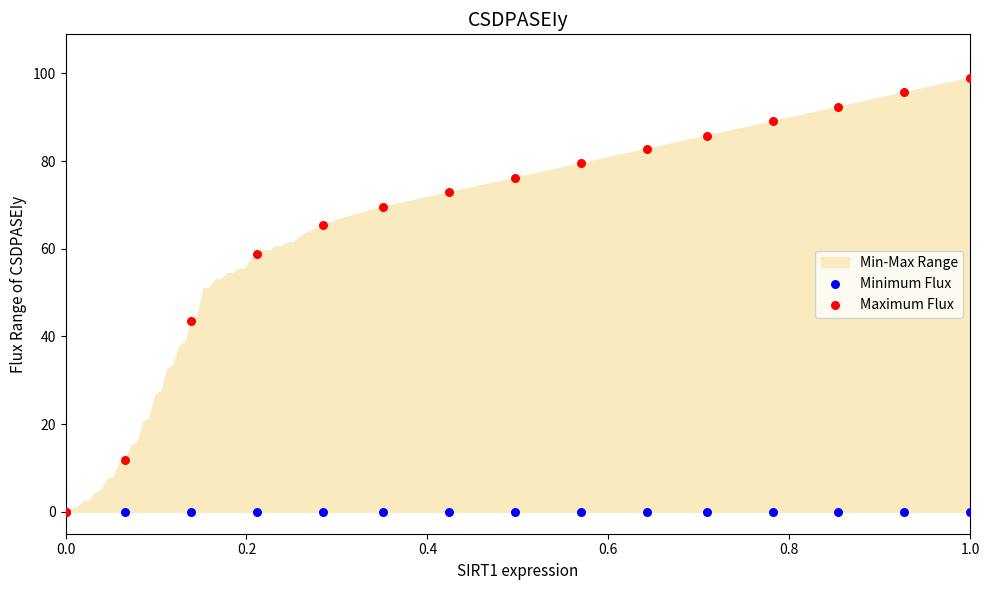

In the Maximum Flux series, what Y value is closest to 49?

43.6